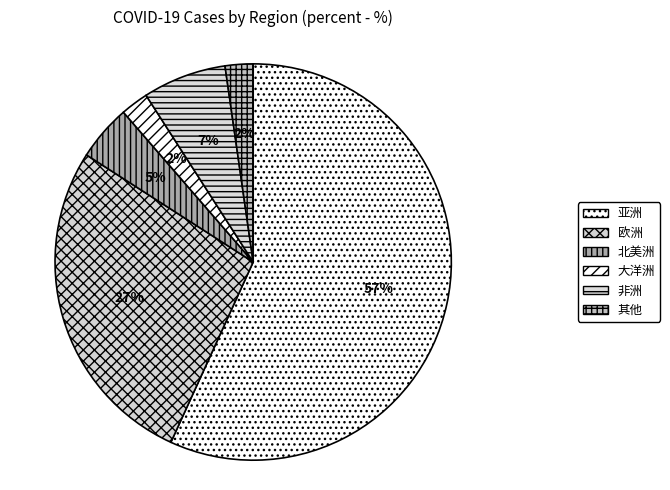

Is 欧洲 the majority of the pie?

No